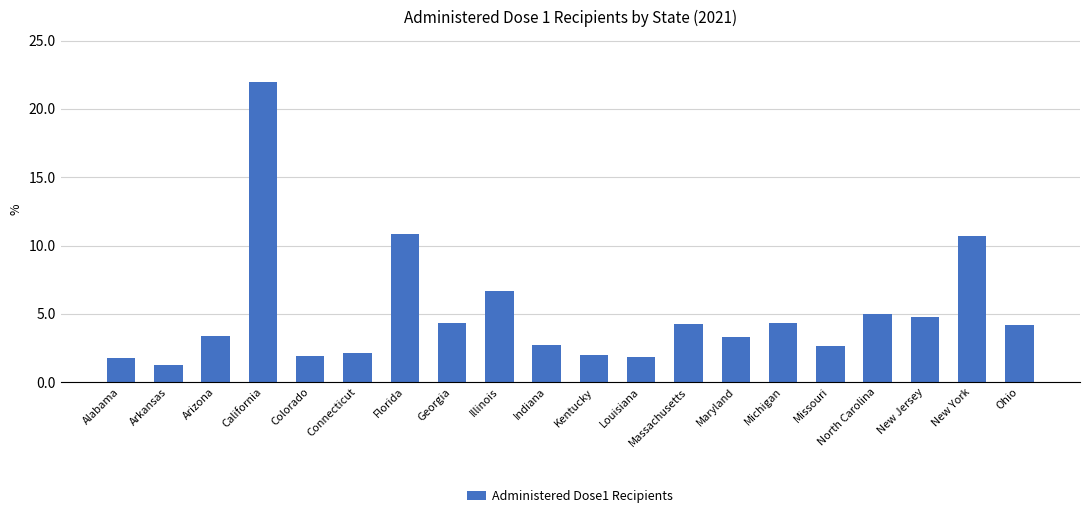

What is the sum of the values at Missouri and Kentucky?

4.6